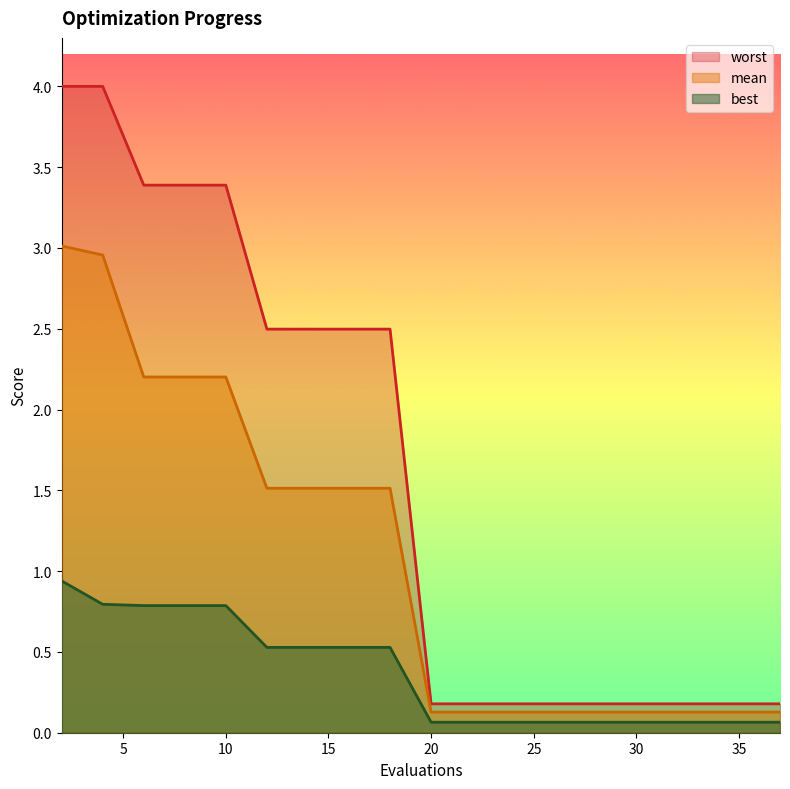

What is the value of the mean point at the 16th from the left?

0.1